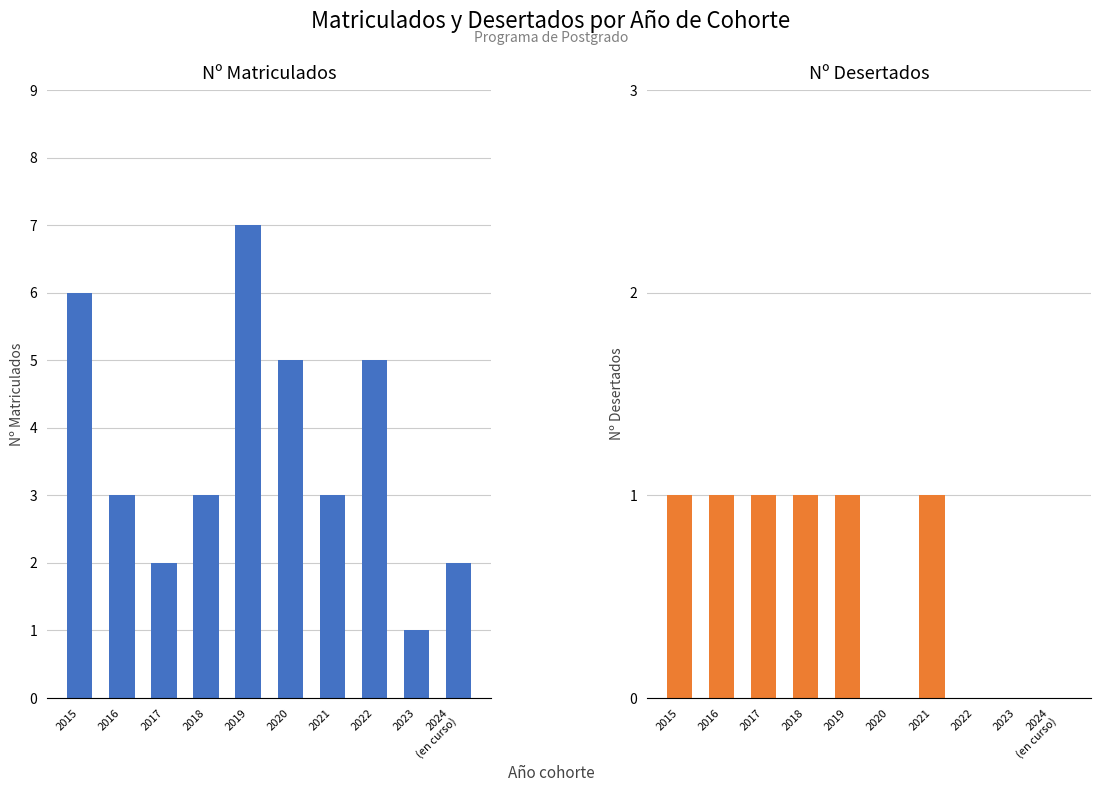

Which series changed the most between 2015 and 2021?

Nº matriculados